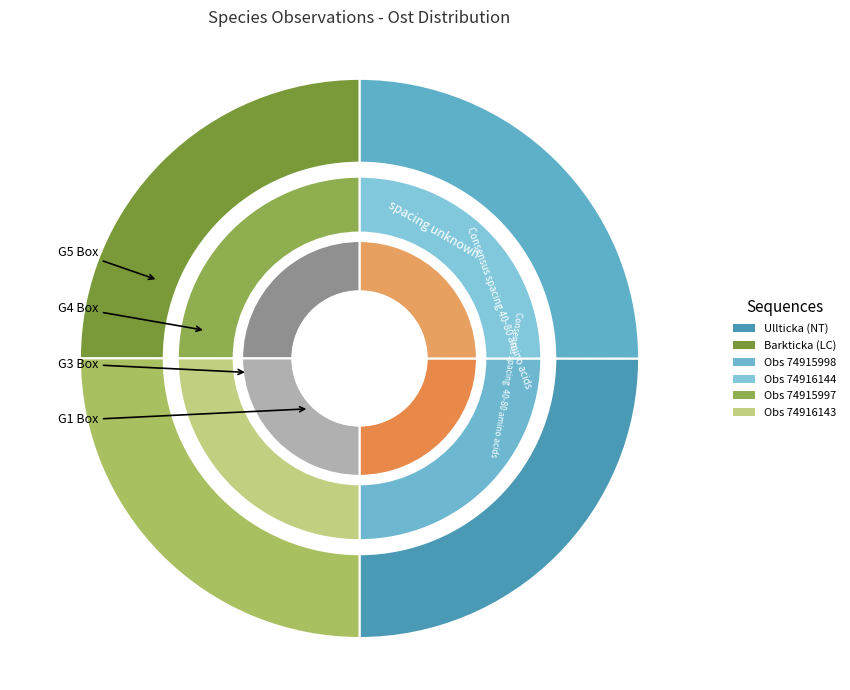

To the nearest percent, what portion does ost_values represent?

25%